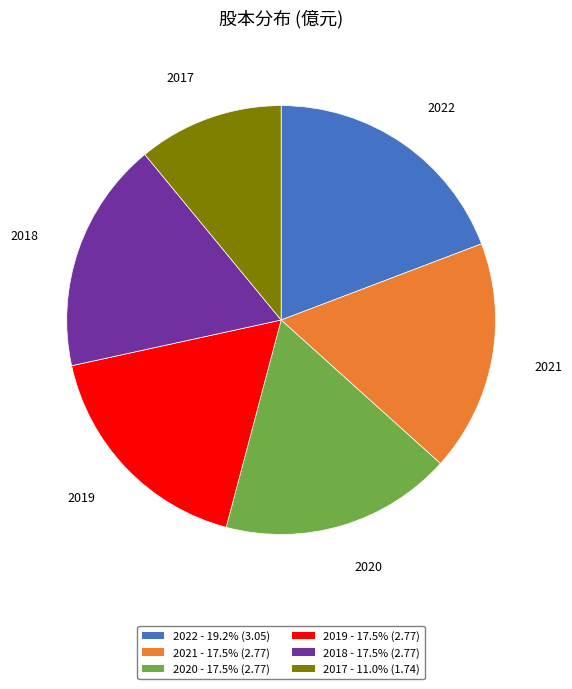

True or false: 2020 accounts for 11% of the total.

False